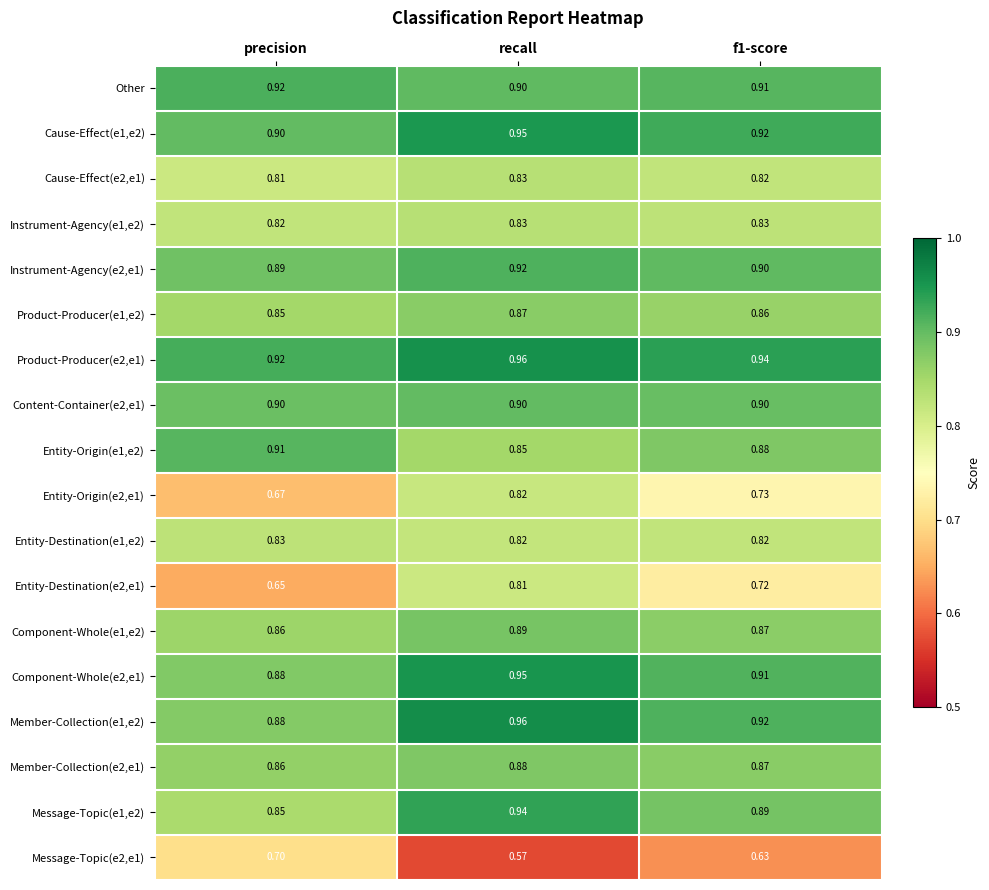

At which category is the sum across all series the highest?

recall